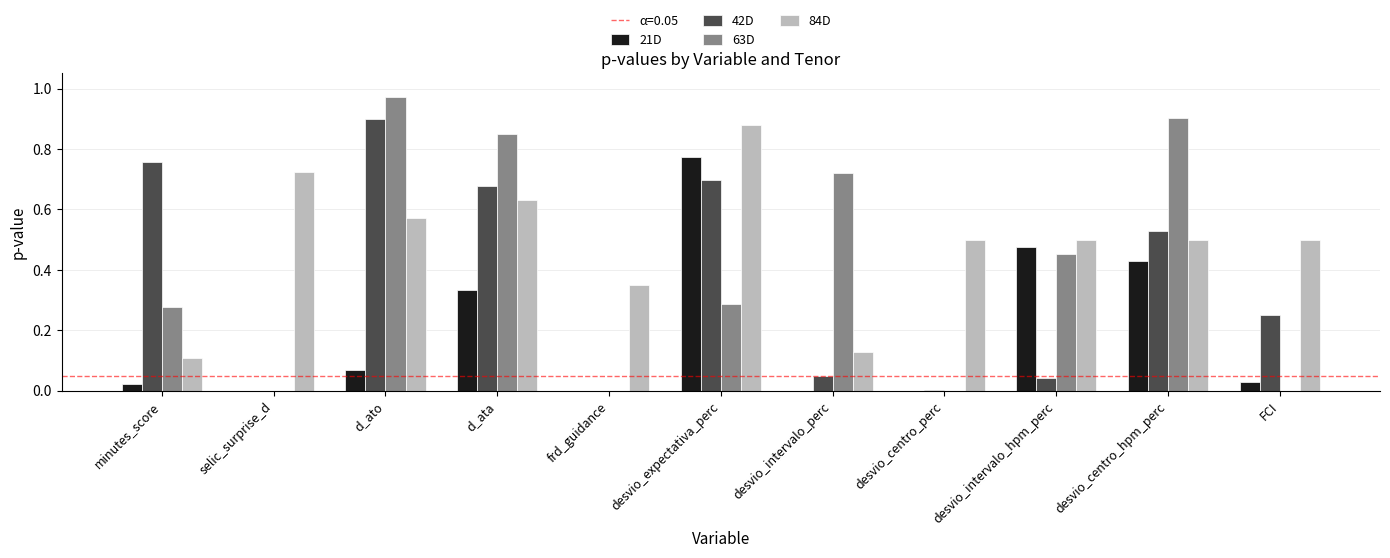

Which label corresponds to the largest value in the chart?

d_ato